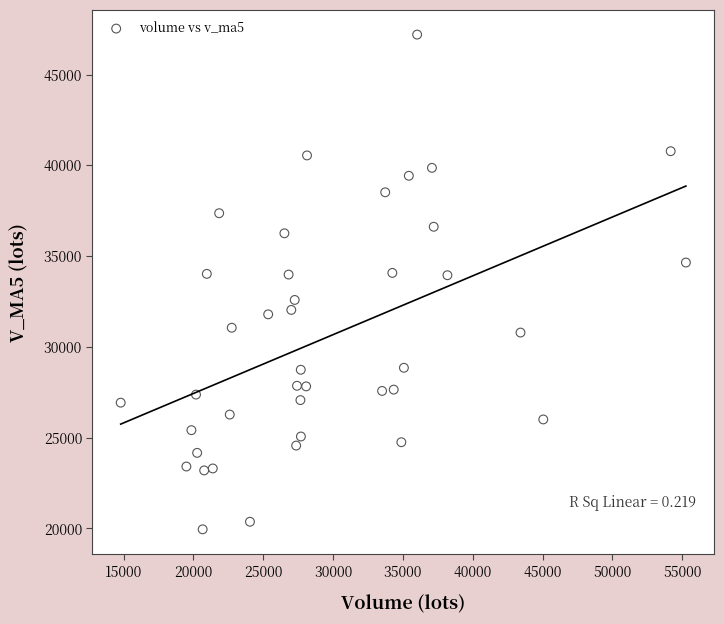

What is the range of X values (max minus min)?

40474.4